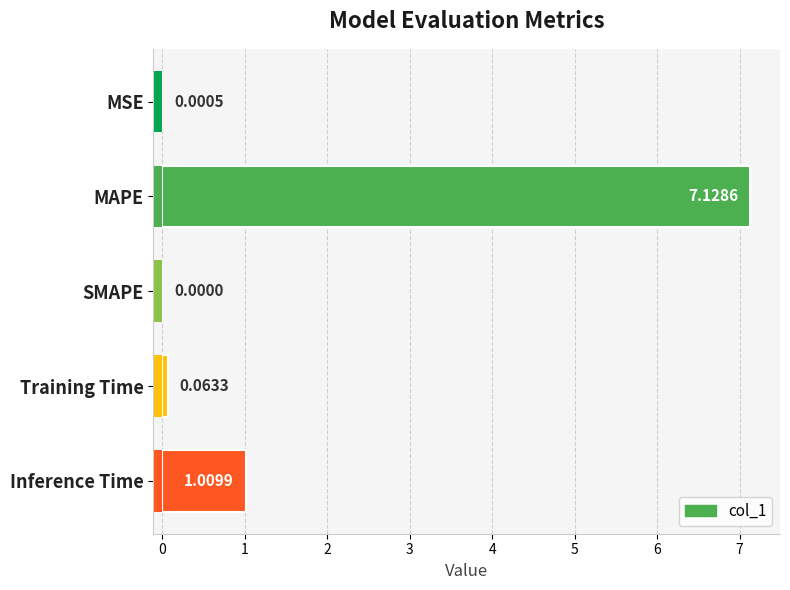

True or false: the data shows -4.5 at SMAPE.

False